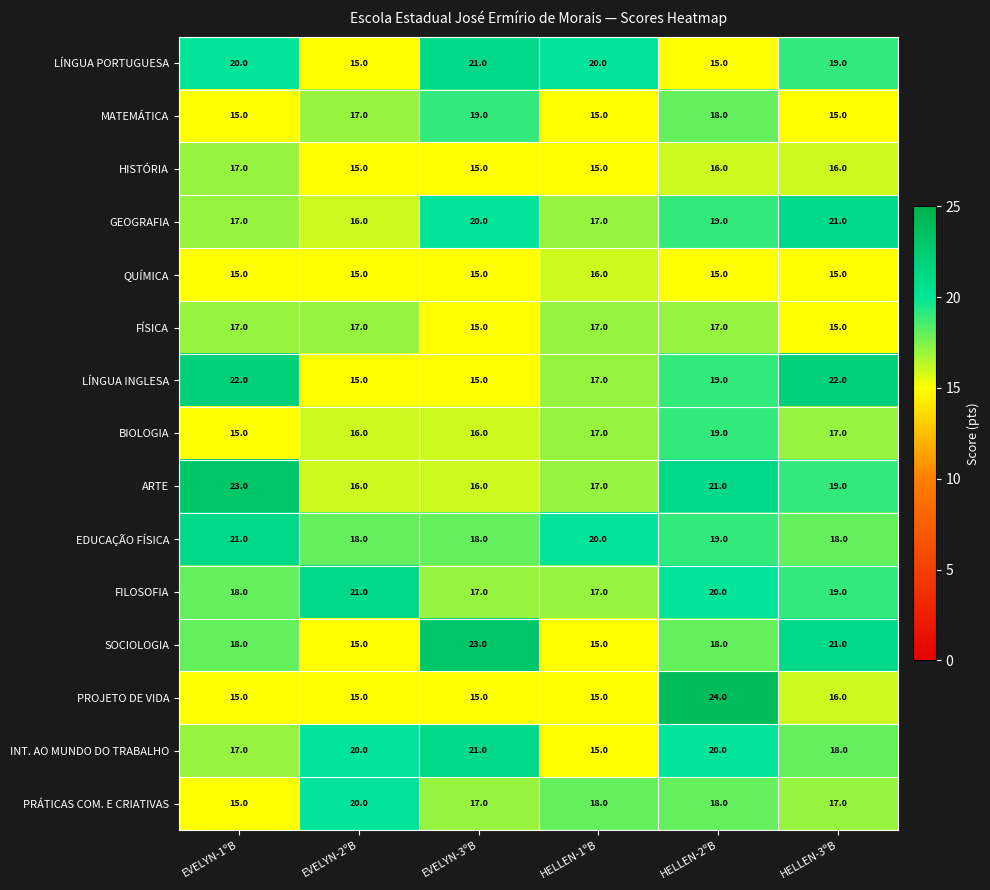

Is the value of MATEMÁTICA at EVELYN-3ºB greater than the value of HISTÓRIA at EVELYN-1ºB?

Yes